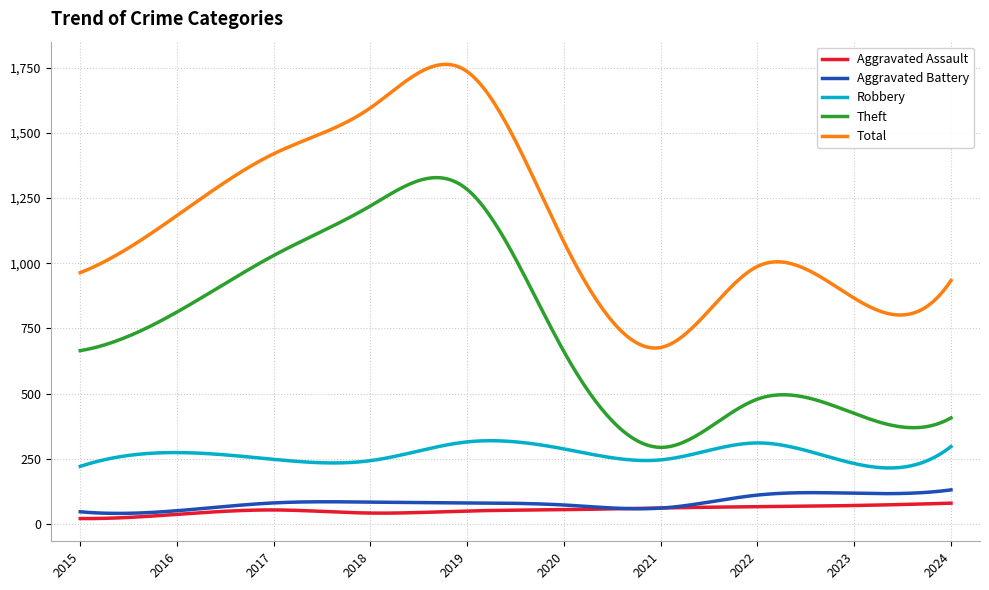

In Theft, how many points are lower than both neighbors (excluding endpoints)?

2